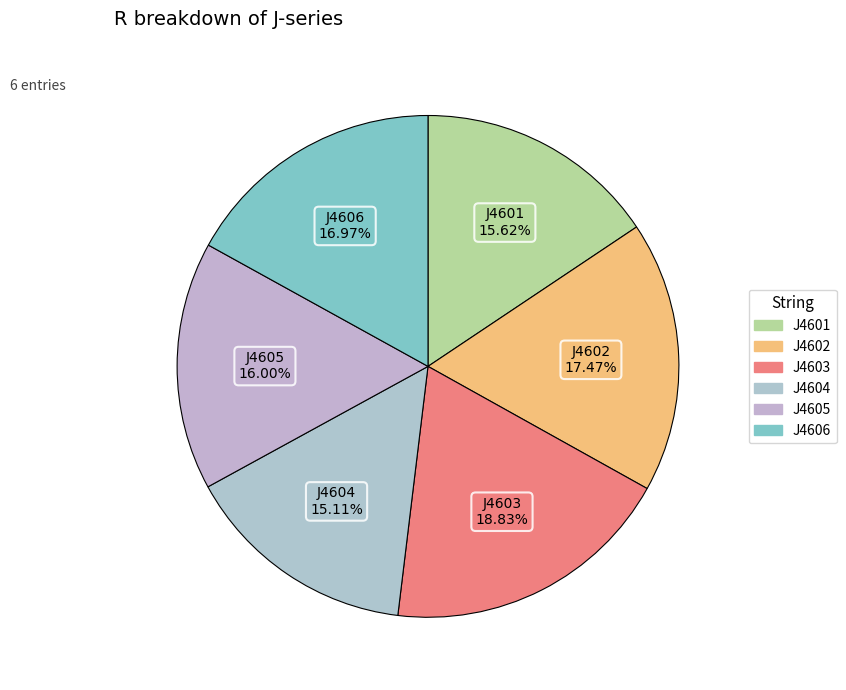

Does any single category account for the majority?

No